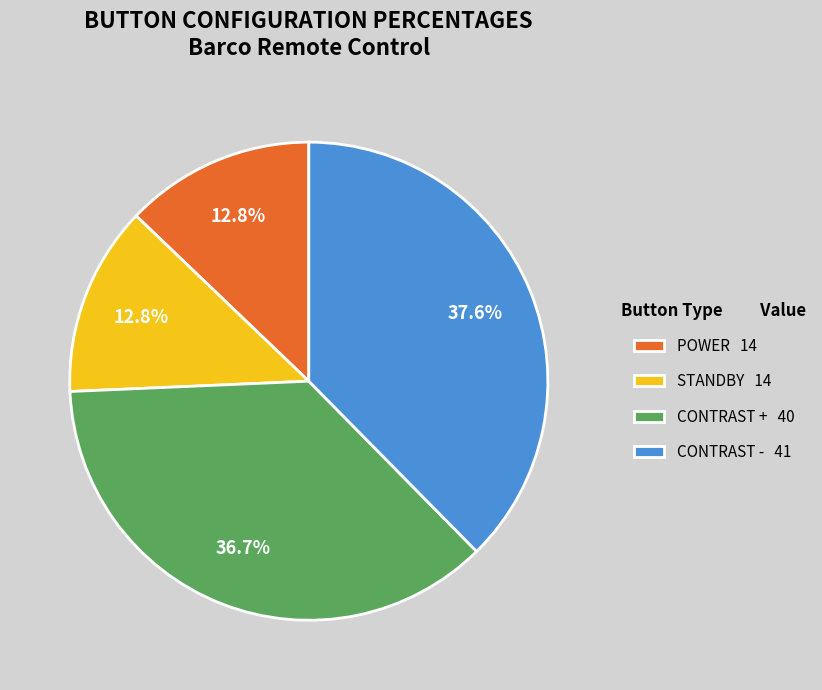

Which slice is the largest?

CONTRAST -